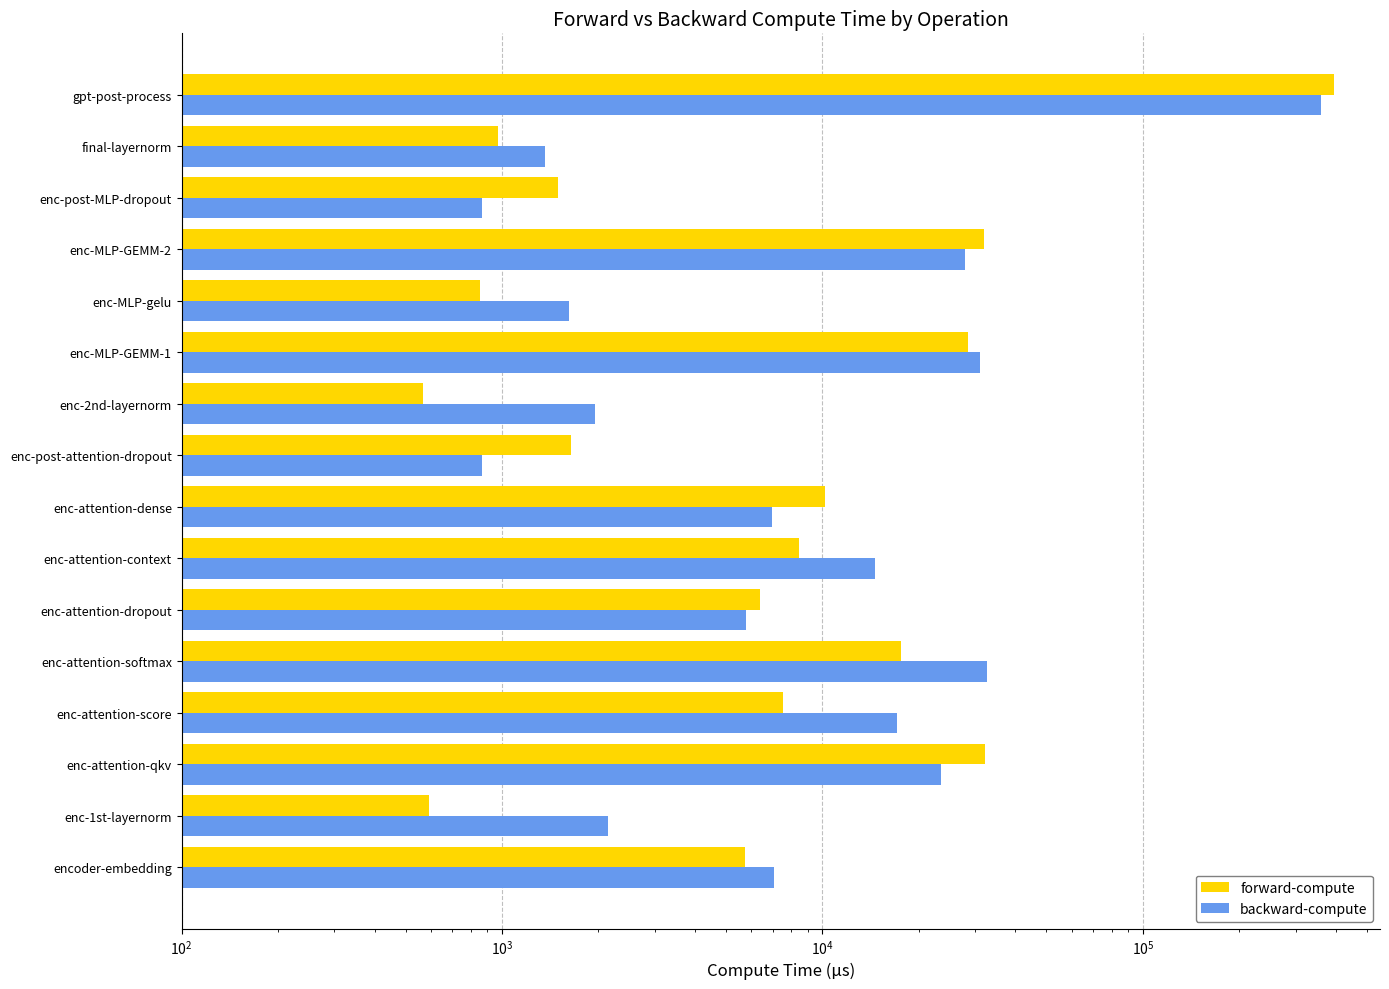

How many groups of bars are there?

16